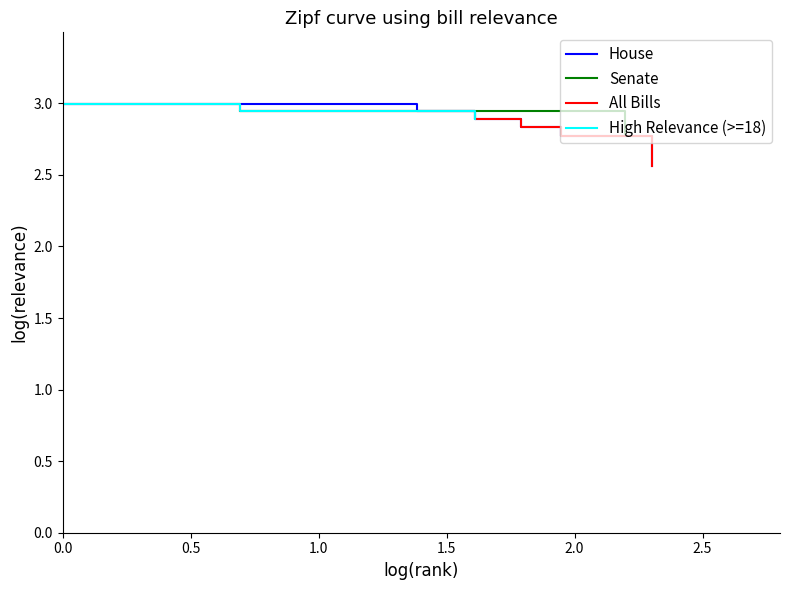

How many Senate values are between 2 and 3?

3